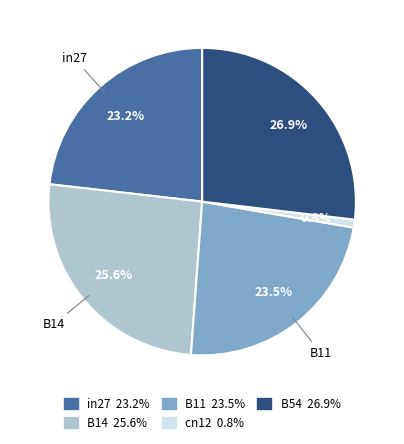

Is there a majority slice in this chart?

No